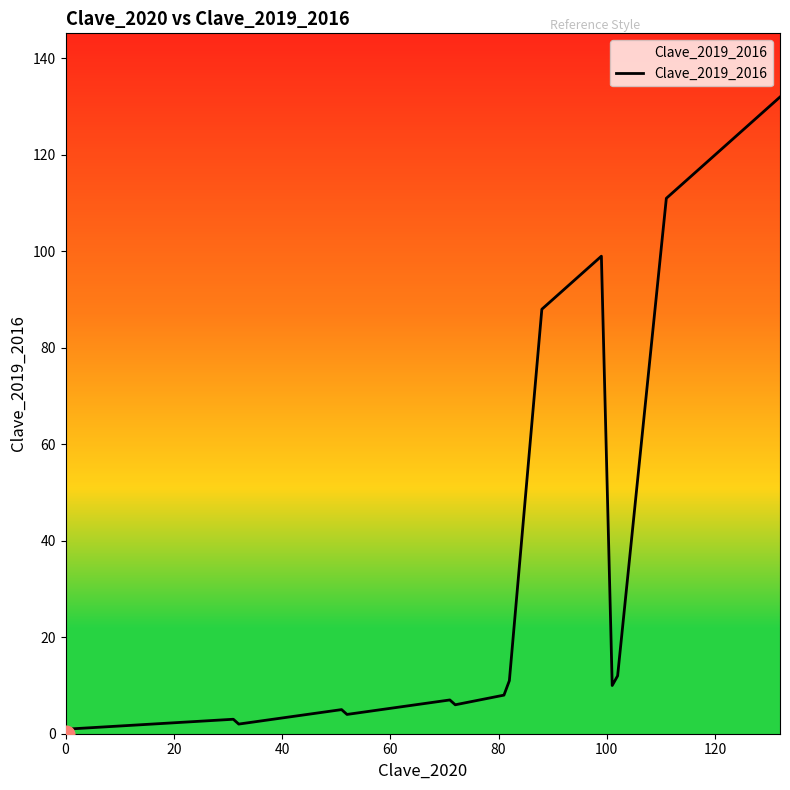

What is the greatest value displayed?

132